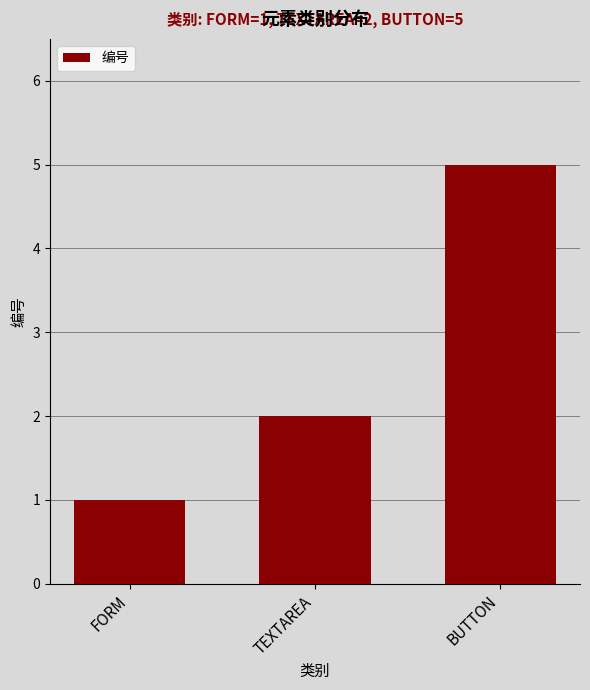

What position from the right is FORM?

3